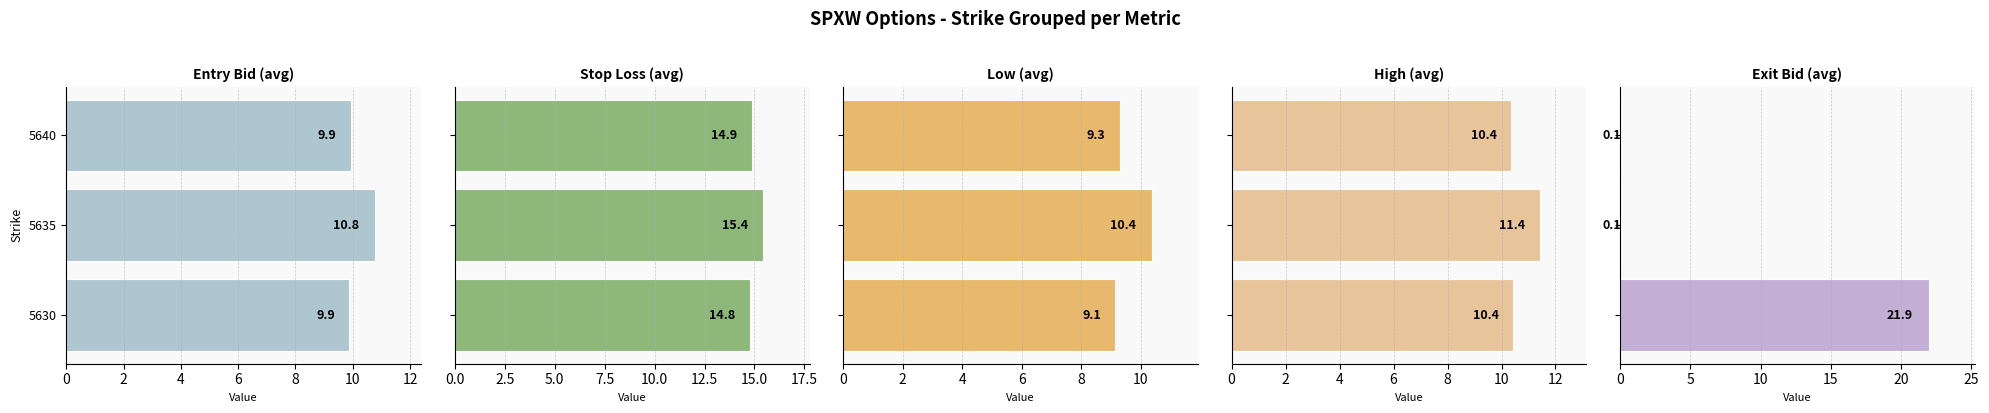

Reading right to left, list all the values displayed in this chart.

Entry Bid: 4=9.9	2=10.8	0=9.9
Stop Loss: 4=14.9	2=15.4	0=14.8
Low: 4=9.3	2=10.4	0=9.1
High: 4=10.4	2=11.4	0=10.4
Exit Bid: 4=0.1	2=0.1	0=21.9